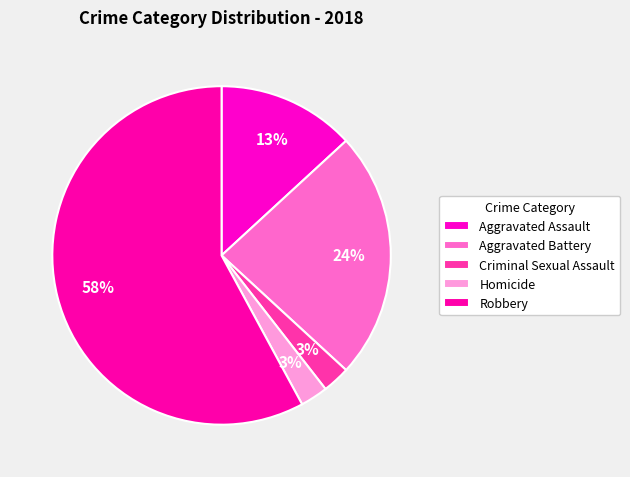

How many slices are in this pie chart?

5